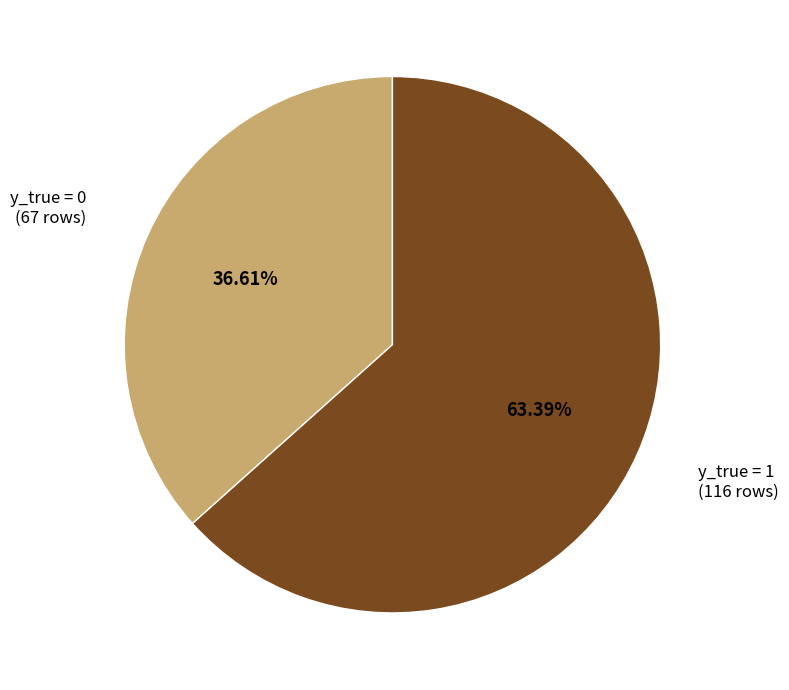

Does any single category account for the majority?

Yes